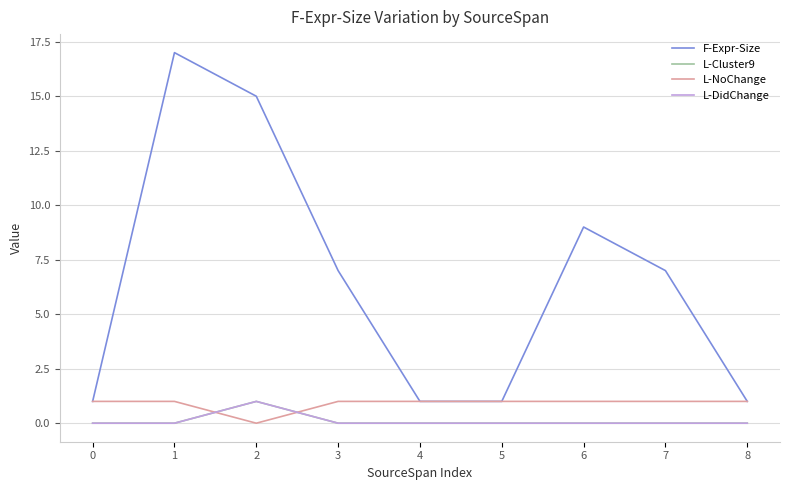

Reading left to right, extract all data points from this chart.

F-Expr-Size: 1	17	15	7	1	1	9	7	1
L-Cluster9: 0	0	1	0	0	0	0	0	0
L-NoChange: 1	1	0	1	1	1	1	1	1
L-DidChange: 0	0	1	0	0	0	0	0	0